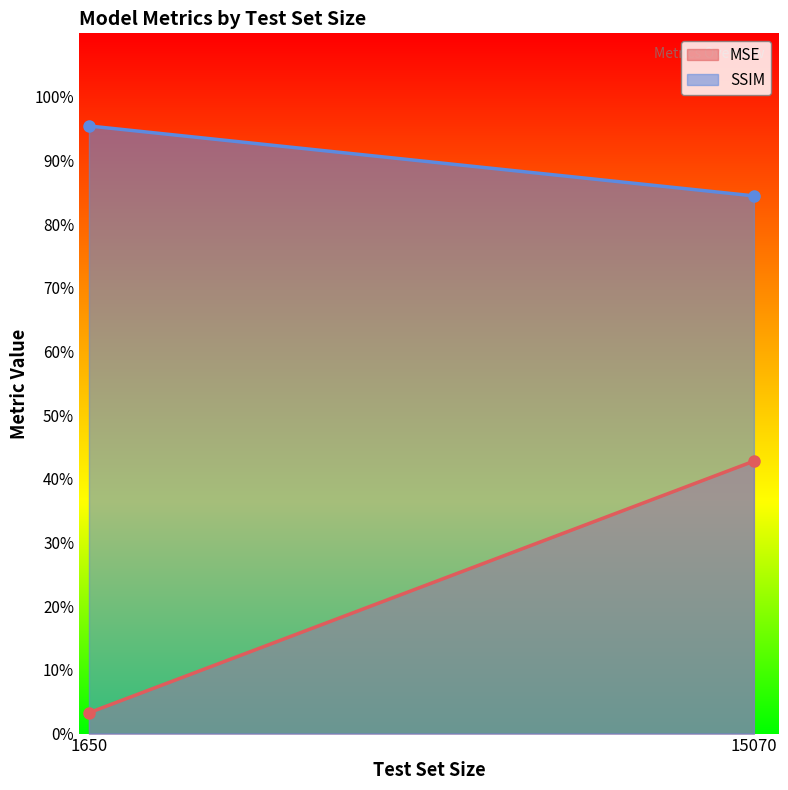

Count the SSIM values in the range 0 to 1.

2